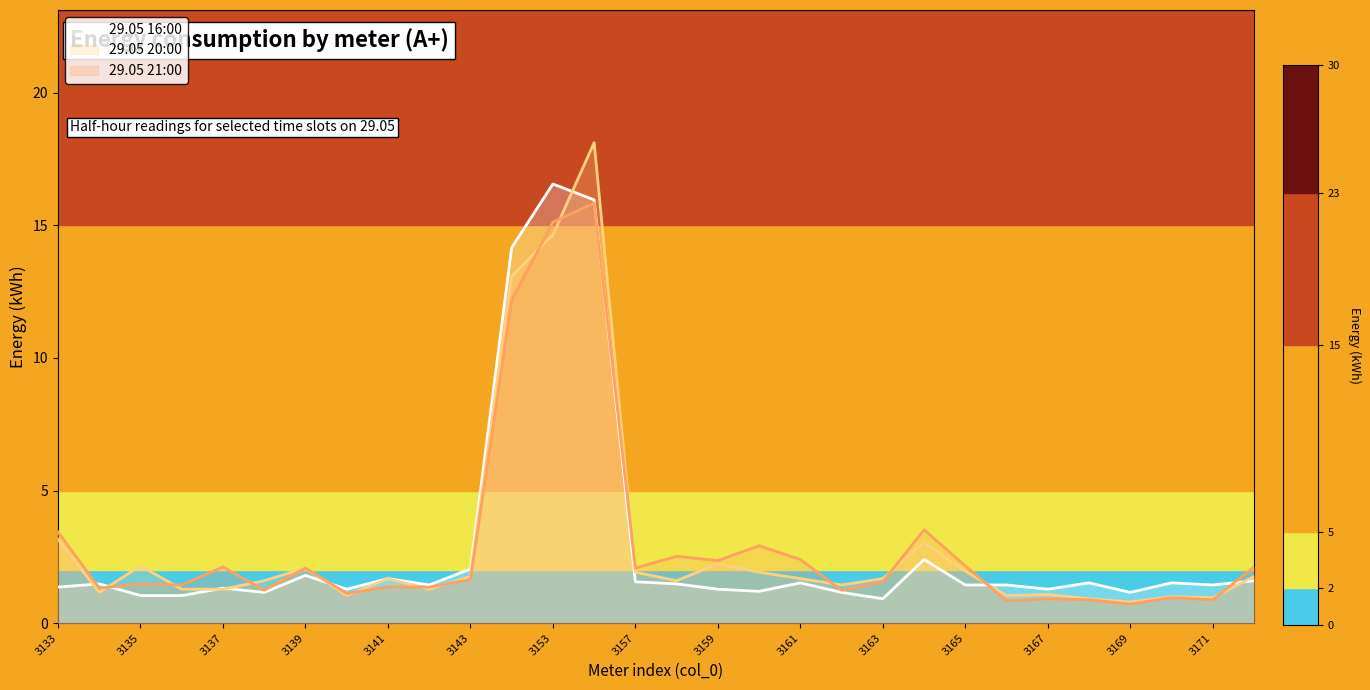

What is the maximum value shown in the chart?

18.1